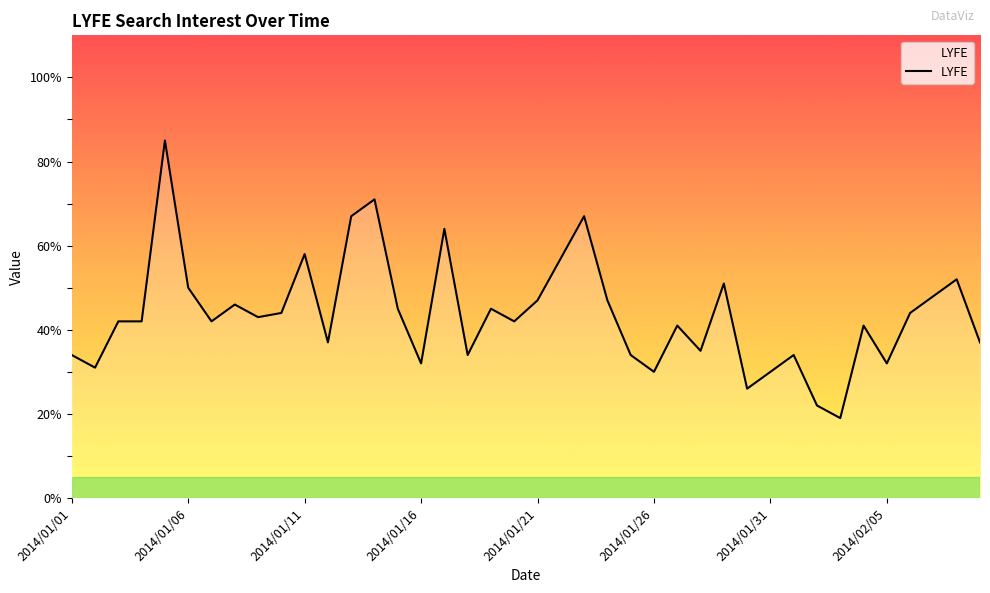

Count the number of values greater than 42.

19